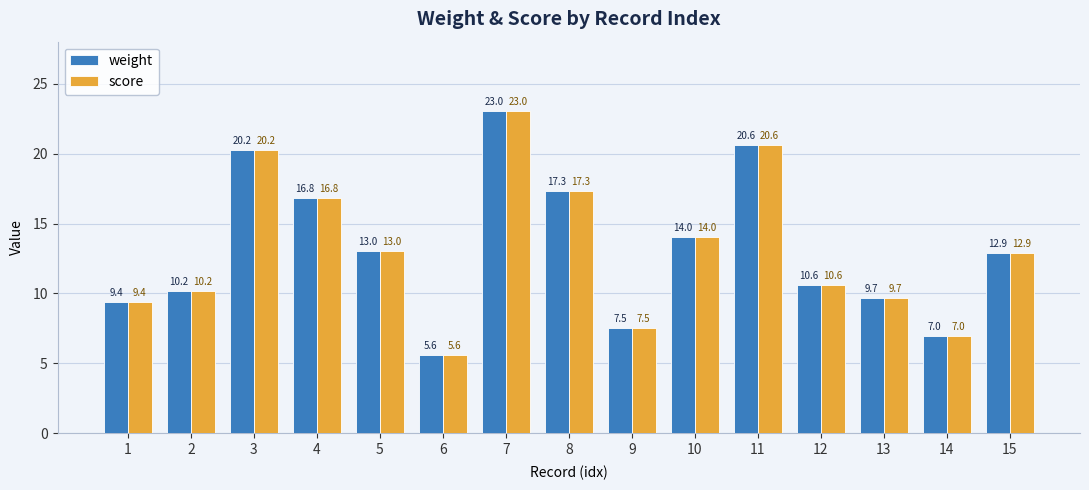

What is the total value across all series at 6?

11.2